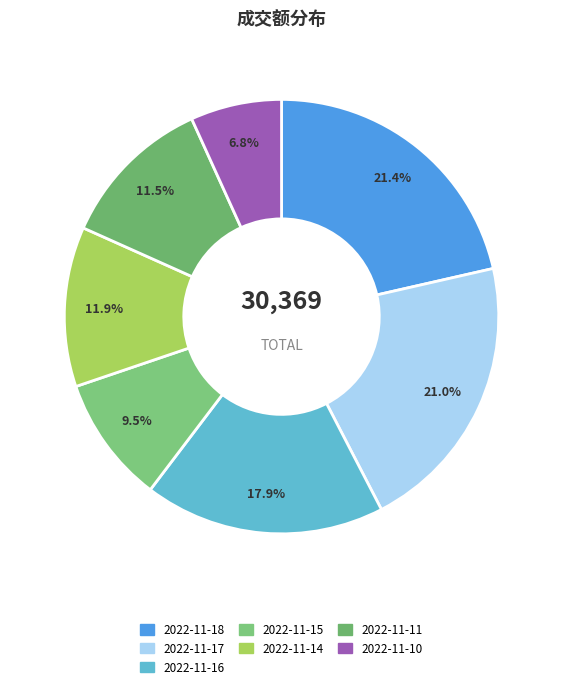

To the nearest percent, what is the difference between the 2022-11-14 and 2022-11-10 slice percentages?

5%